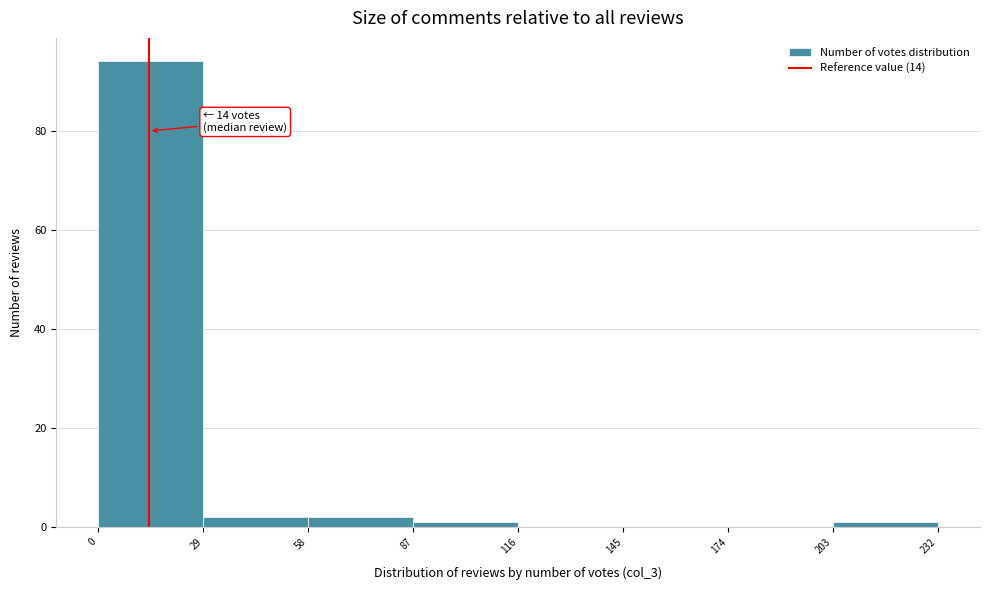

Over which range of the x-axis is the bar tallest?

0 to 29